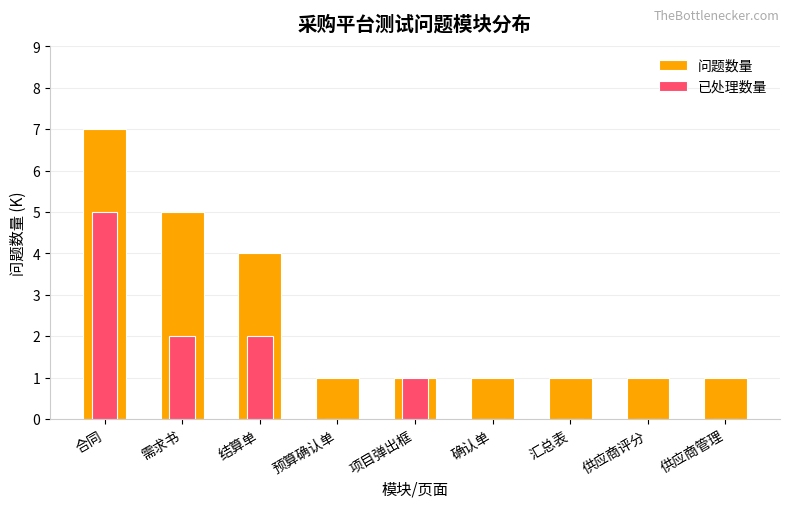

What position from the right is 供应商管理?

1